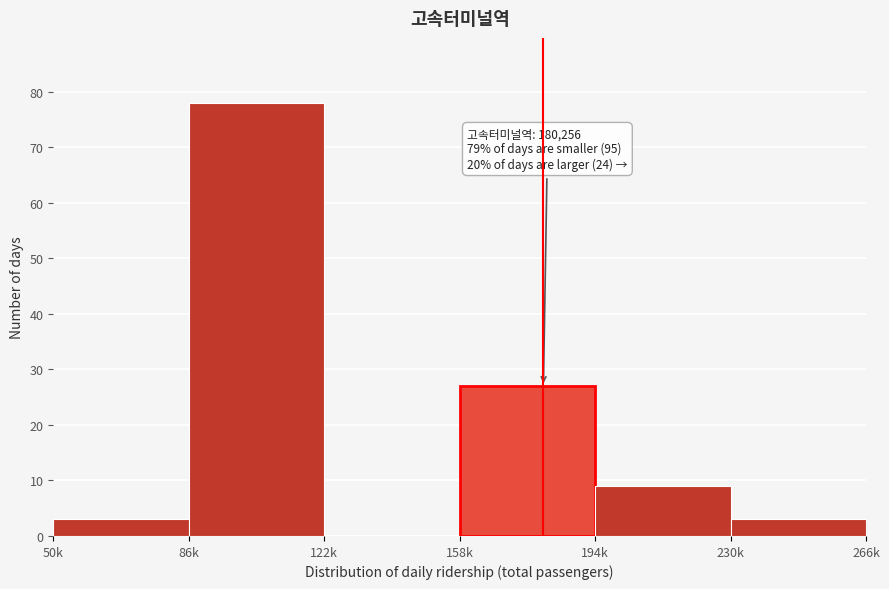

Reading left to right, transcribe all the data shown in this chart.

50k=3	86k=78	122k=0	158k=27	194k=9	230k=3